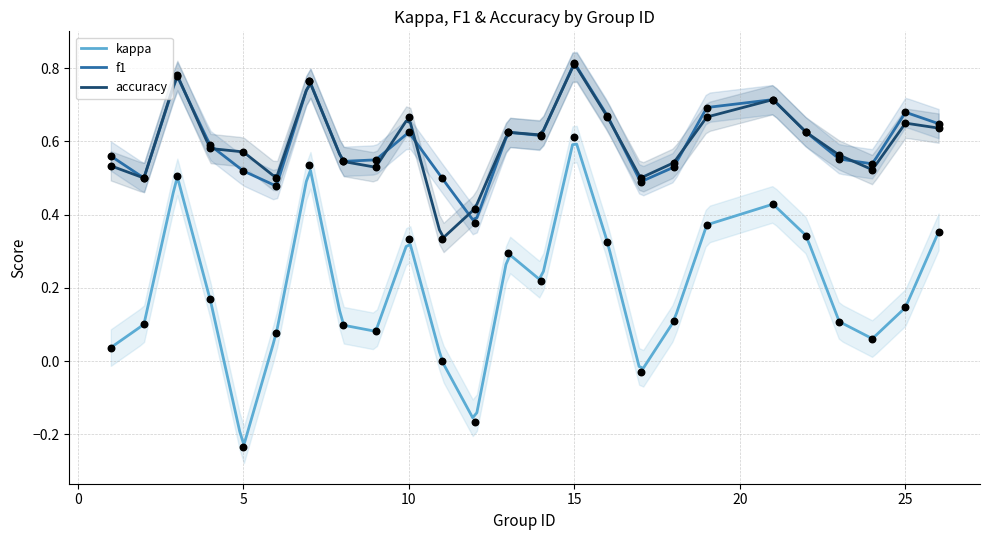

At how many categories does at least one series exceed 0?

25